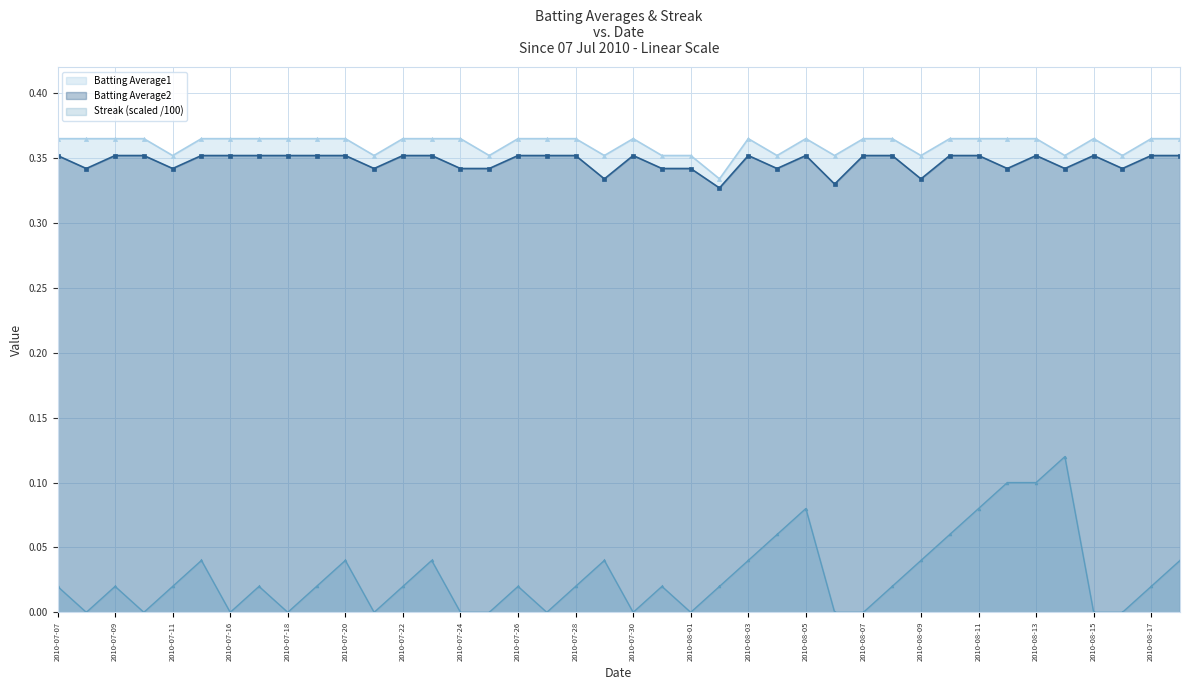

Is it true that Batting Average1 equals 0.6 at 2010-07-19?

False